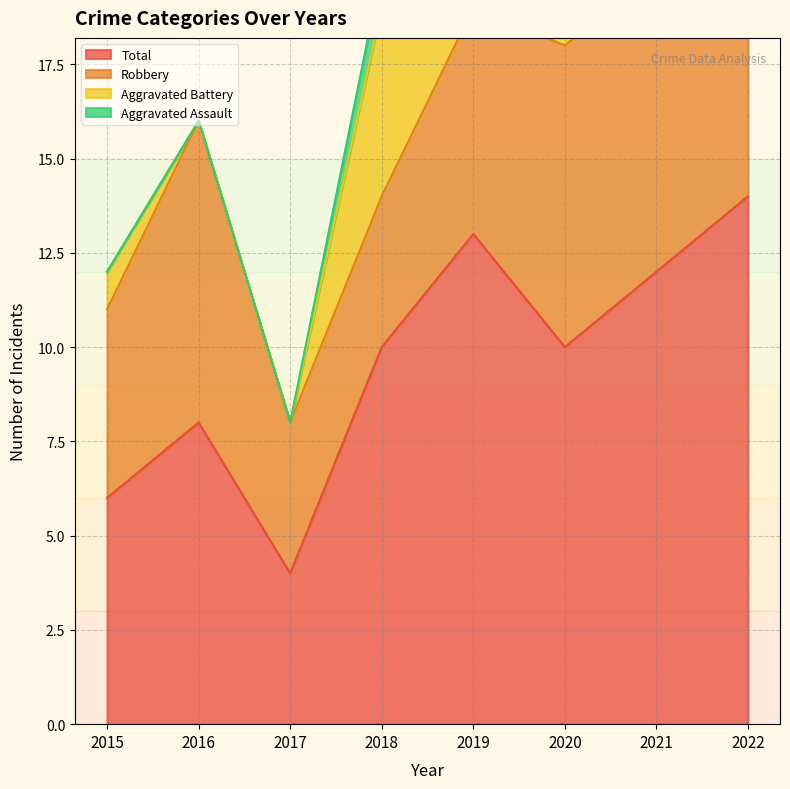

Is the value of Robbery at 2016 greater than the value of Aggravated Assault at 2016?

Yes